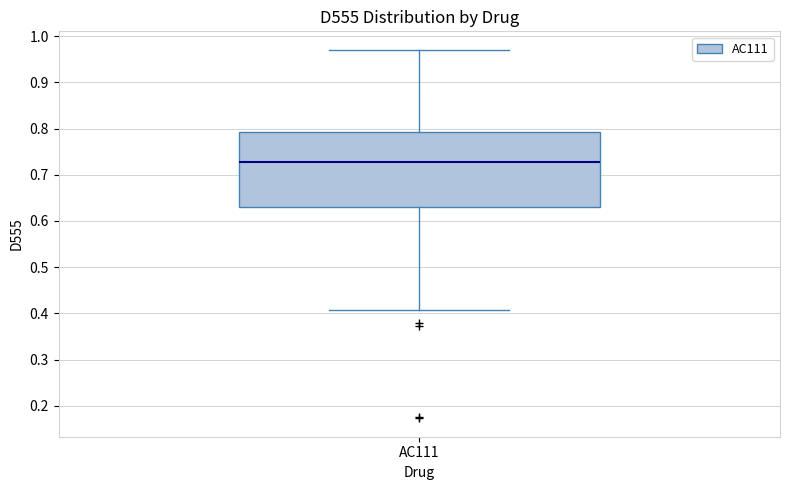

Where is the upper edge of the box for AC111 on the y-axis? The values are not printed on the chart, so give them approximately, as read against the axis.

0.79